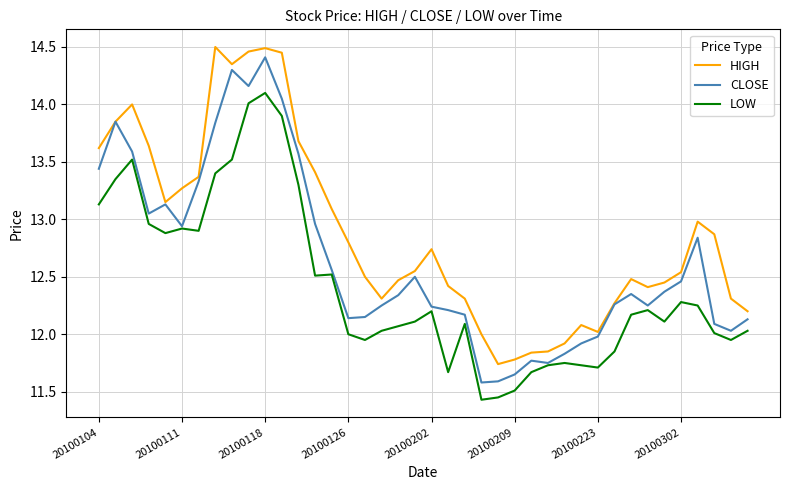

List the series in order of their overall mean, highest first.

HIGH, CLOSE, LOW